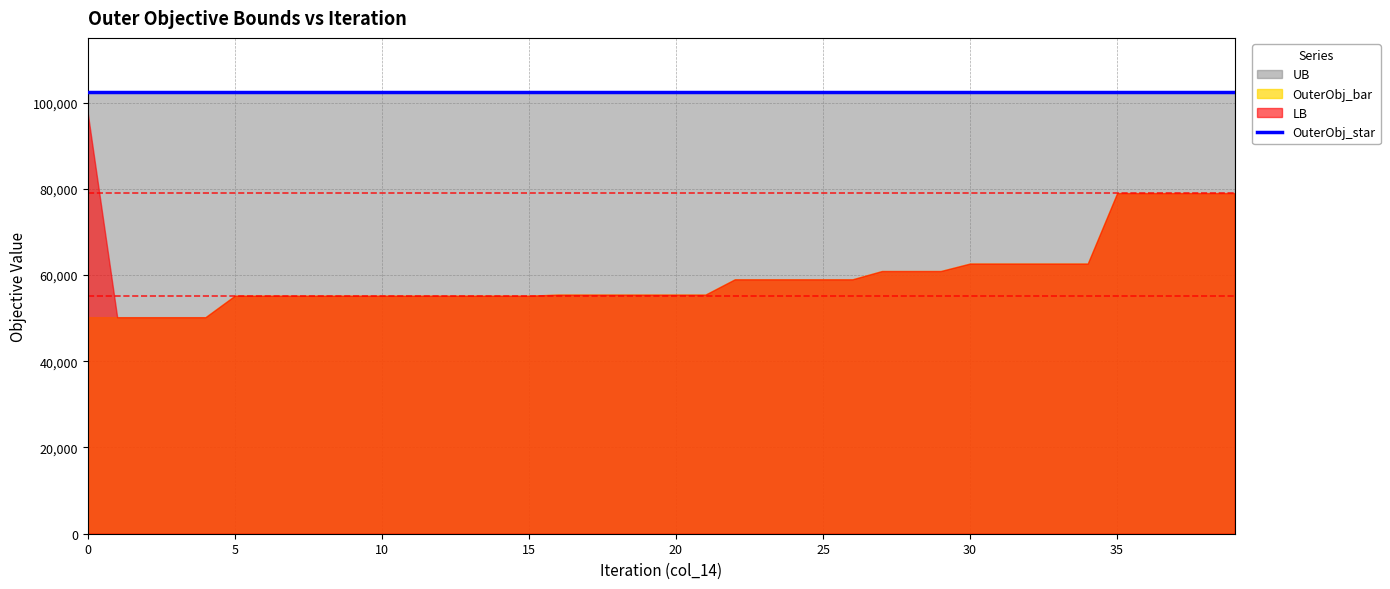

How many series are shown in this chart?

4